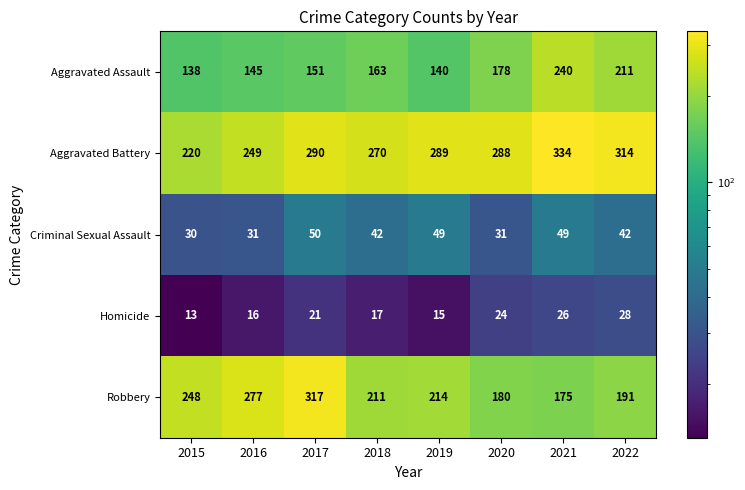

Which series changed the most between 2019 and 2021?

Aggravated Assault